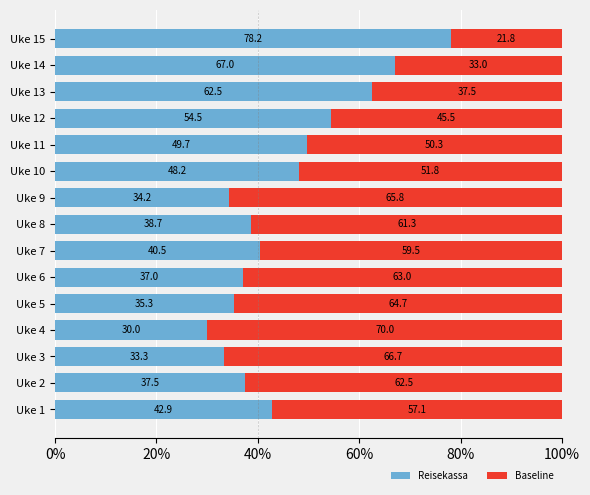

Is it true that Reisekassa equals 33.3 at Uke 3?

True